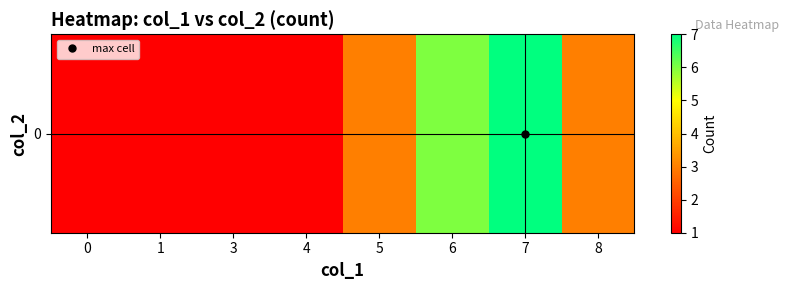

Is it true that the value at 1 is 1?

True